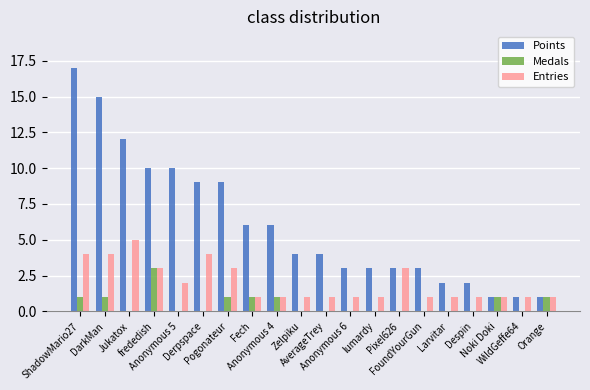

What is the approximate value of Points at Pixel626?

3